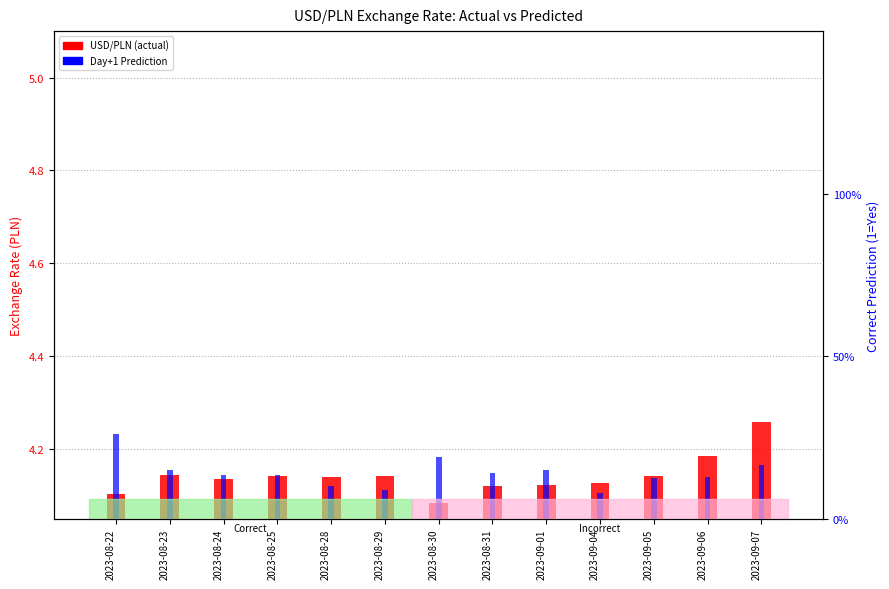

Is it true that USD/PLN equals 4.1 at 2023-08-28?

True